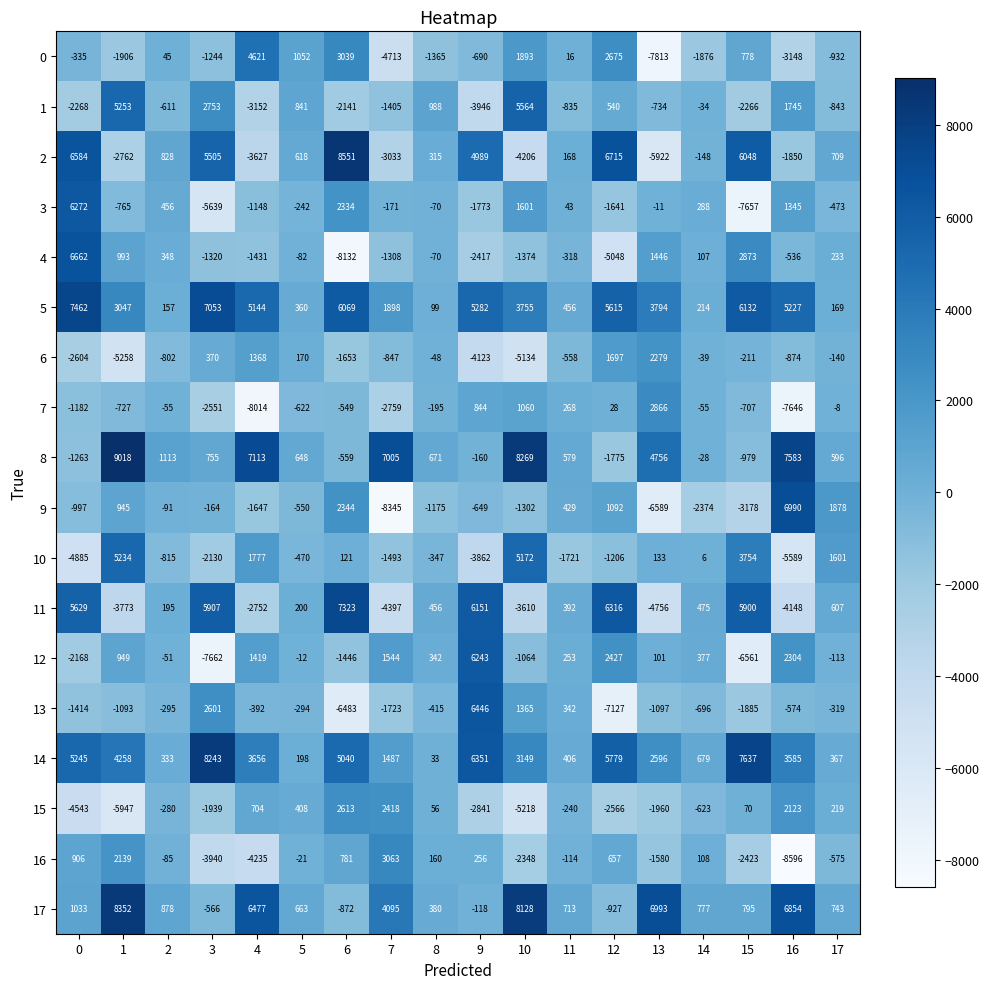

What is the average value of the 7 series?

-1111